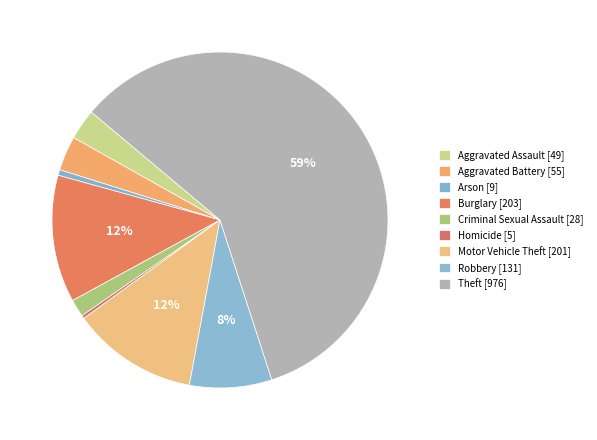

How many slices are in this pie chart?

9